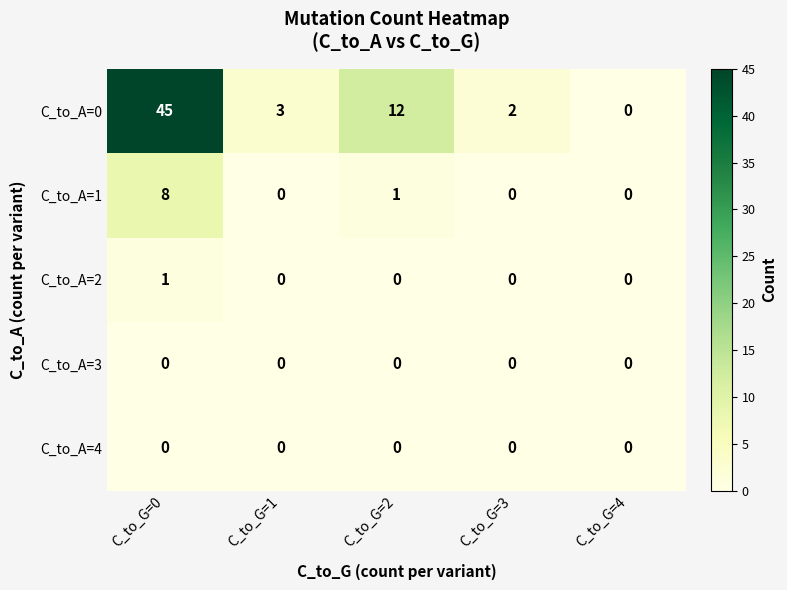

Which category has the highest value across all series?

C_to_G=0